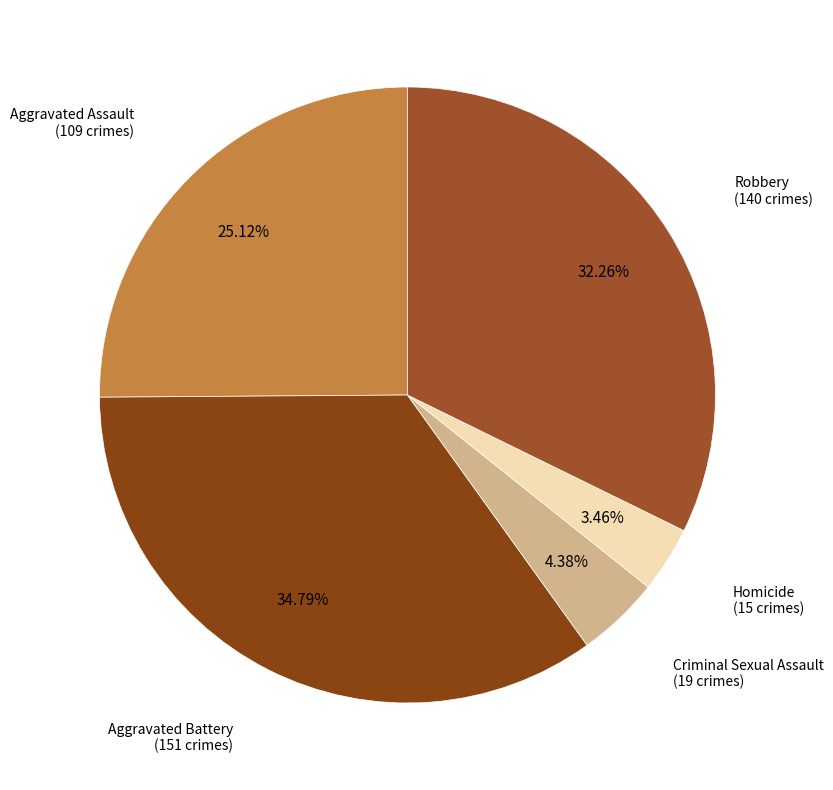

Which category has the biggest portion of the pie?

Aggravated Battery